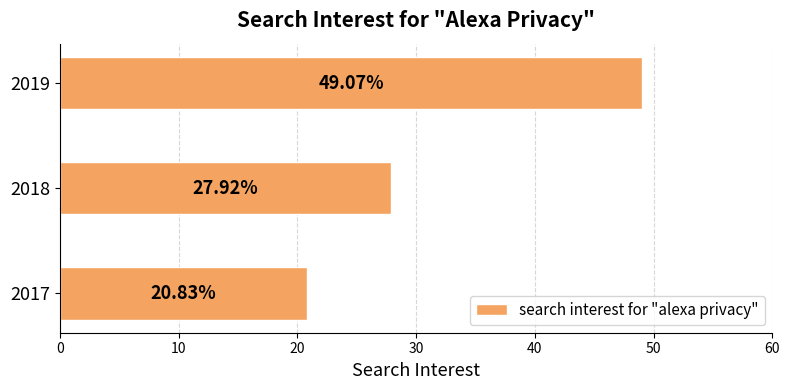

What is the average value?

32.6